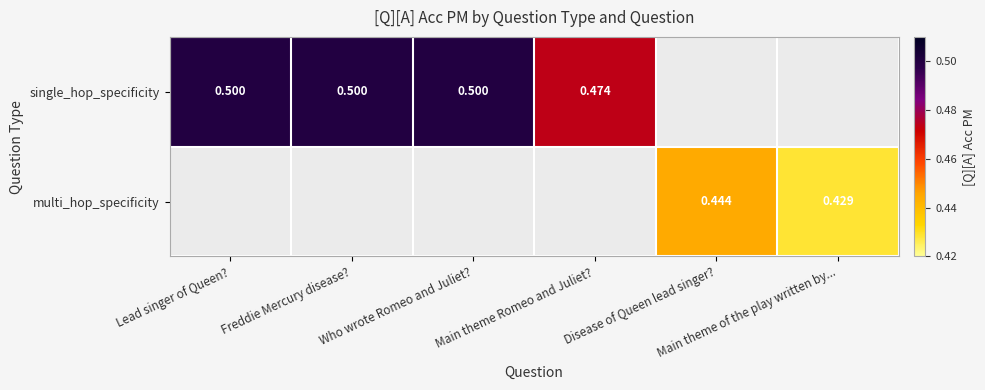

List the series in order of their overall mean, highest first.

single_hop_specificity, multi_hop_specificity